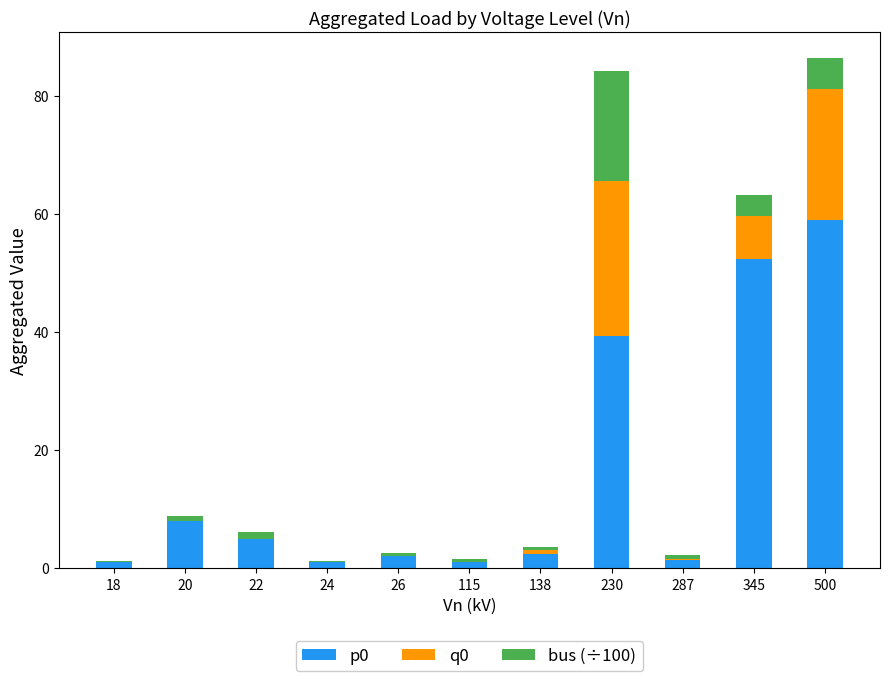

At which label does p0 first exceed 2?

20